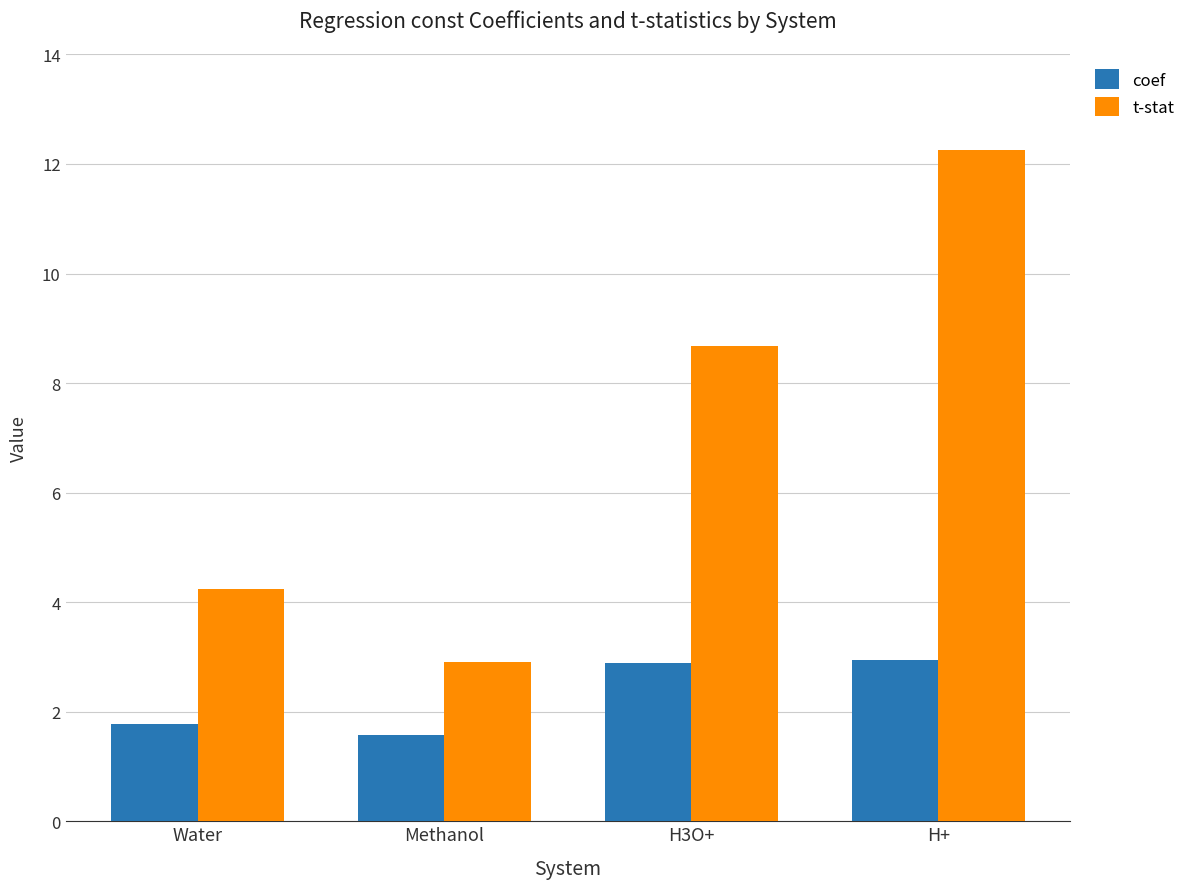

What is the label of the 3rd bar from the left?

H3O+